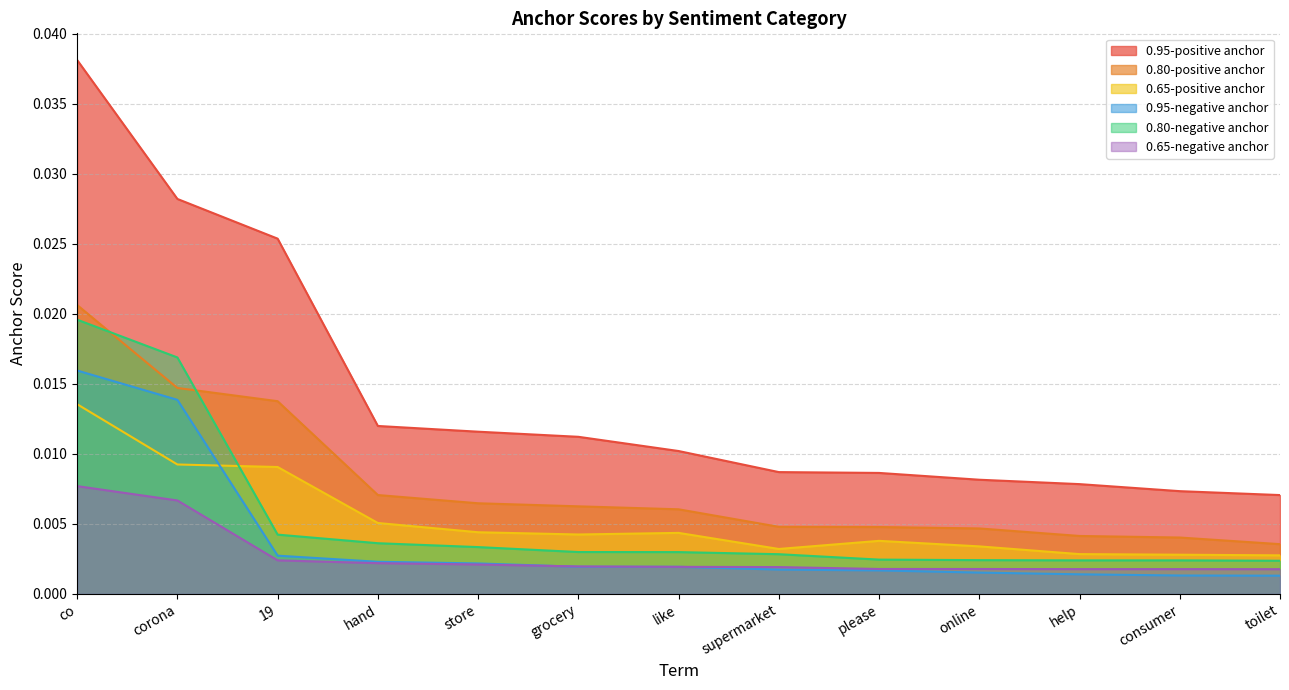

True or false: 0.95-negative anchor has more than 1 points higher than both neighbors.

False